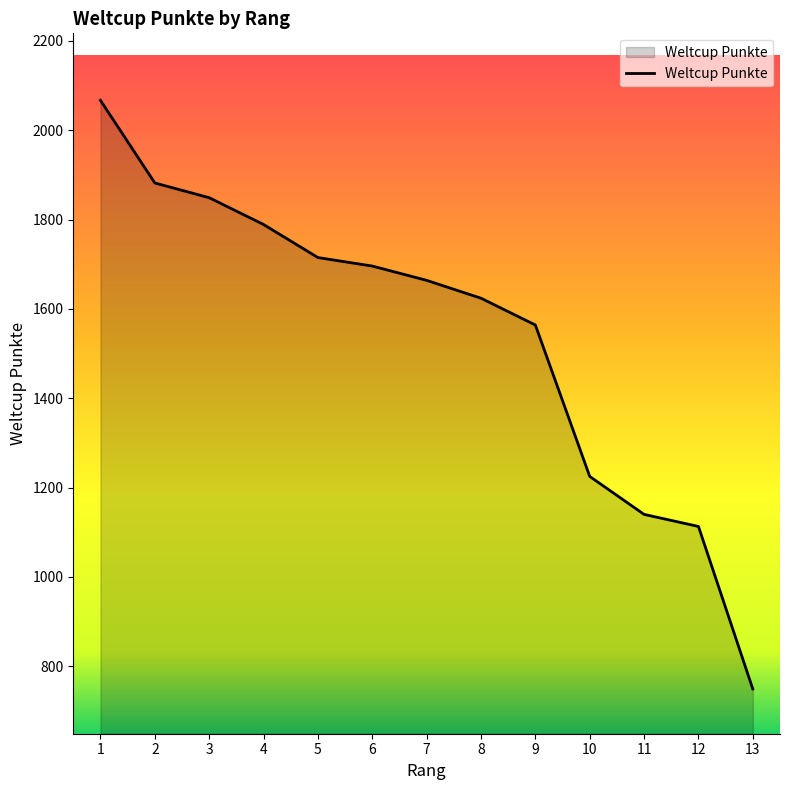

Reading left to right, what are all the values shown in this chart?

1=2067	2=1882	3=1849	4=1789	5=1715	6=1696	7=1664	8=1624	9=1564	10=1225	11=1140	12=1113	13=749